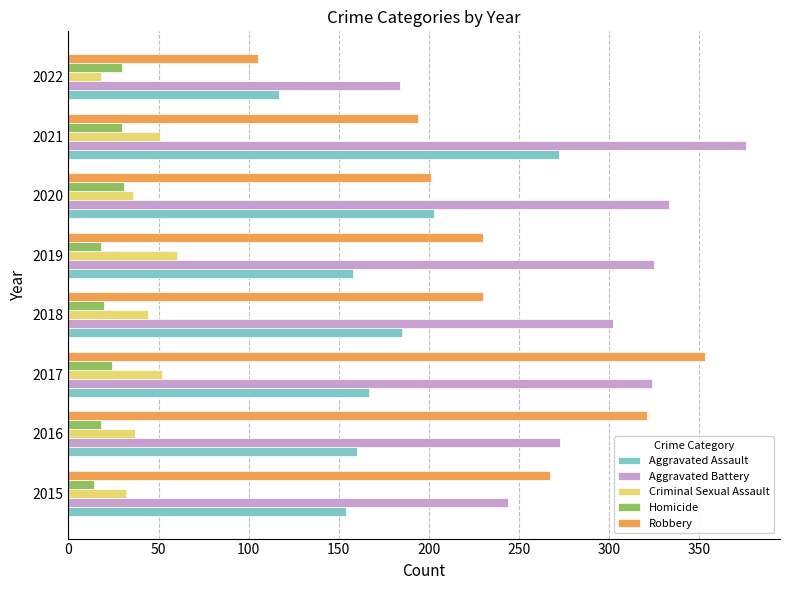

What is the total value across all series at 2022?

454